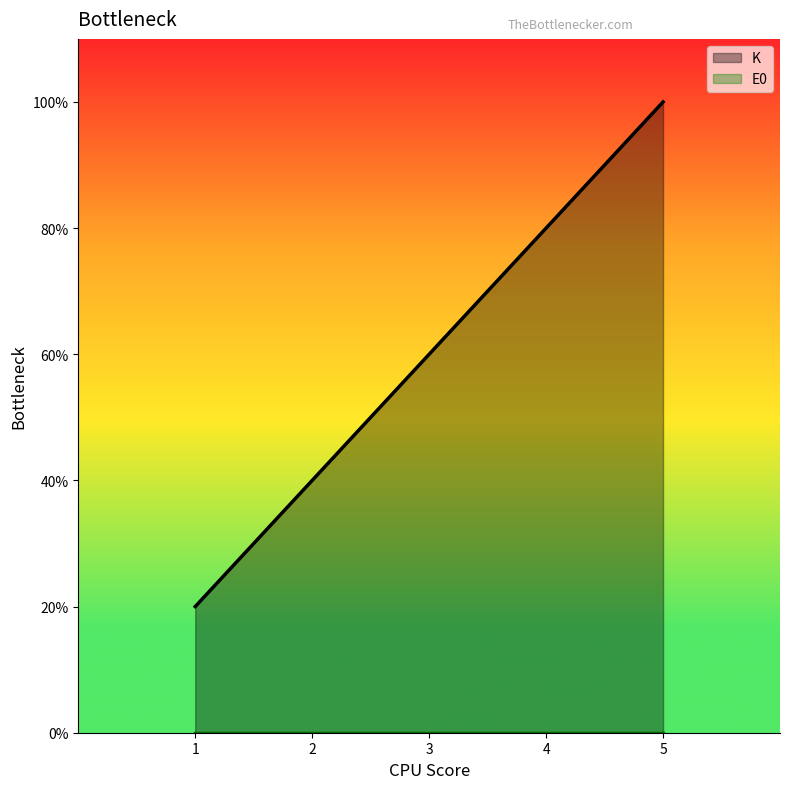

True or false: K and E0 cross at least once.

False